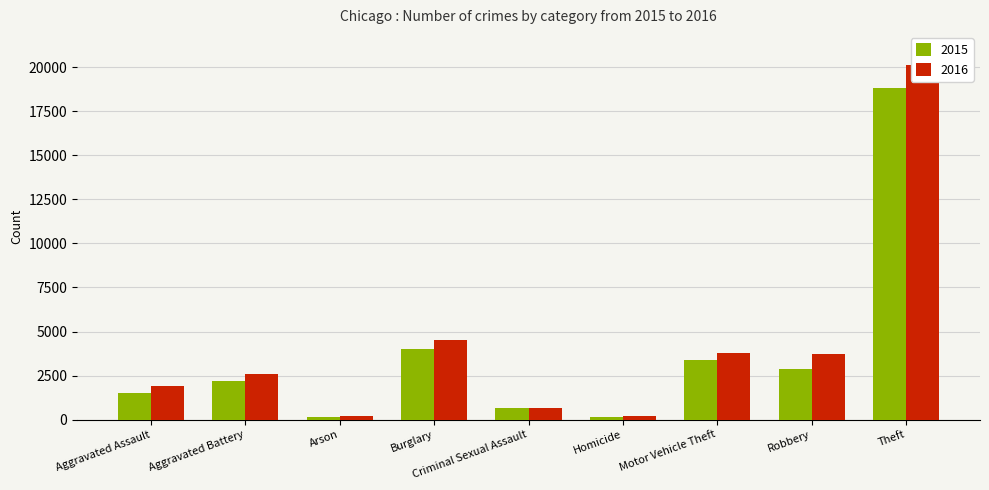

The value of 2015 at Arson is 84. True or false?

False